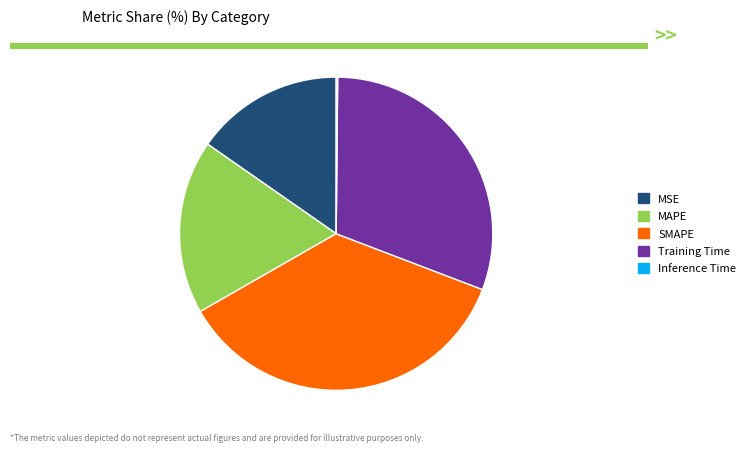

Combined, do Training Time and MAPE account for over 50%?

No